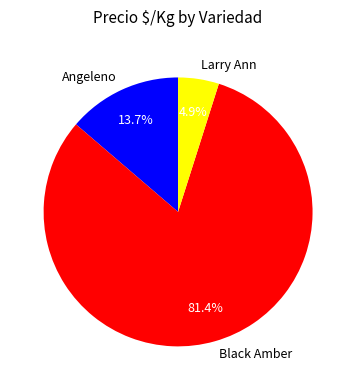

To the nearest percent, what percentage of the pie is Black Amber?

81%